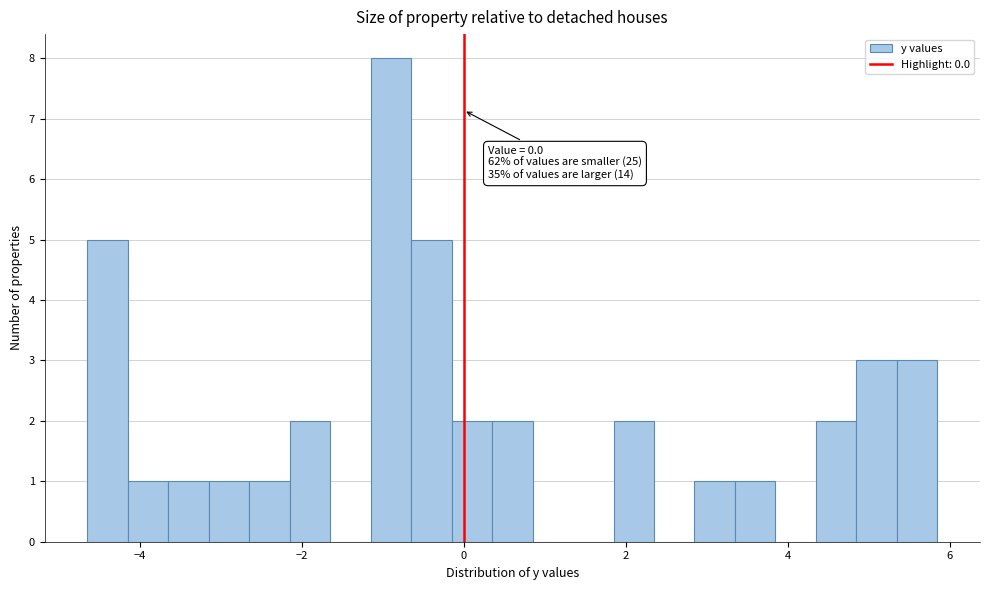

Around what value on the x-axis is the tallest bar? Give the approximate position of its centre, as read against the axis.

-0.8